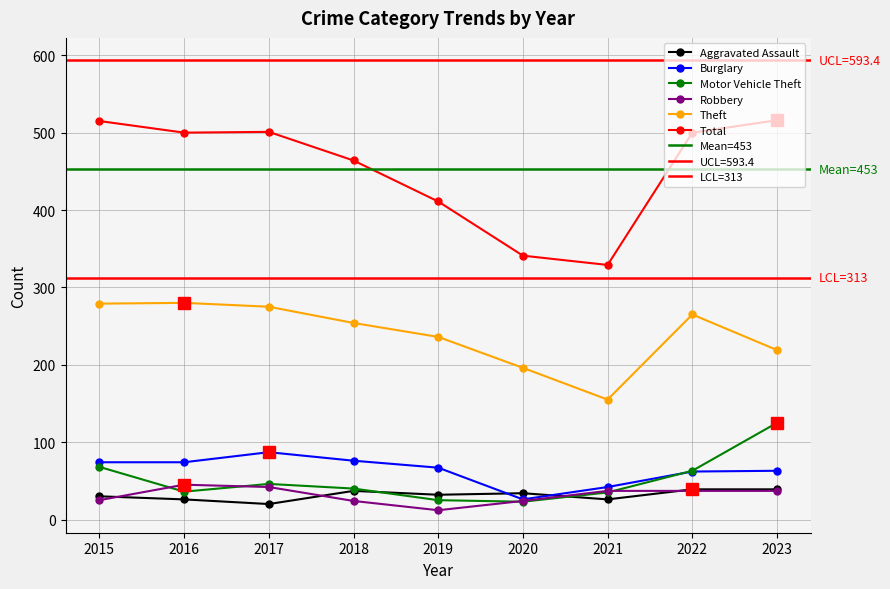

Reading left to right, what are all the values shown in this chart?

Aggravated Assault: 2015=30	2016=26	2017=20	2018=37	2019=32	2020=34	2021=26	2022=39	2023=39
Burglary: 2015=74	2016=74	2017=87	2018=76	2019=67	2020=26	2021=42	2022=62	2023=63
Motor Vehicle Theft: 2015=68	2016=36	2017=46	2018=40	2019=25	2020=23	2021=35	2022=63	2023=125
Robbery: 2015=25	2016=45	2017=42	2018=24	2019=12	2020=24	2021=37	2022=37	2023=37
Theft: 2015=279	2016=280	2017=275	2018=254	2019=236	2020=196	2021=155	2022=265	2023=219
Total: 2015=515	2016=500	2017=501	2018=464	2019=411	2020=341	2021=329	2022=500	2023=516